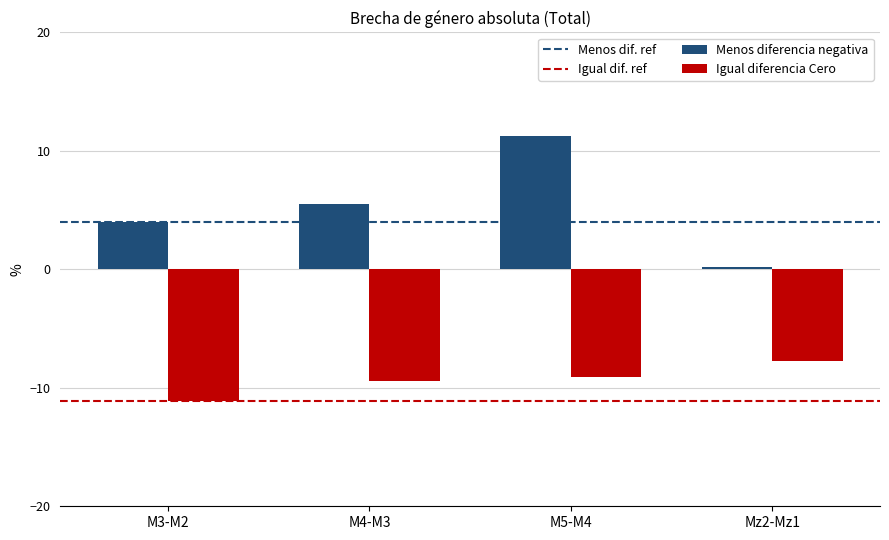

Does the chart contain any negative values?

Yes